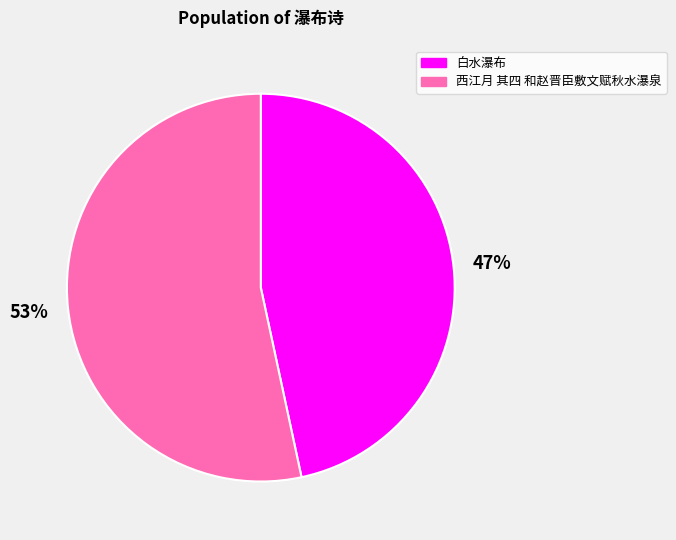

Which category accounts for the majority?

西江月 其四 和赵晋臣敷文赋秋水瀑泉